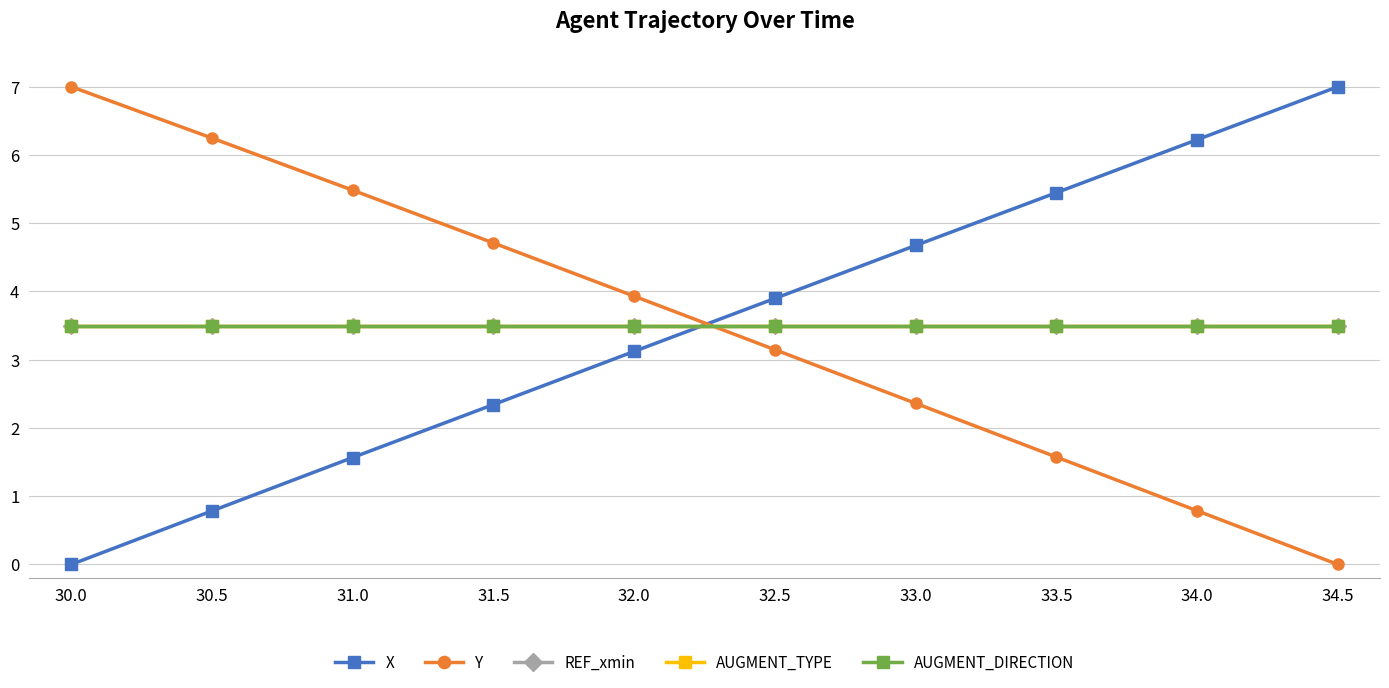

Does the chart have visible grid lines?

Yes